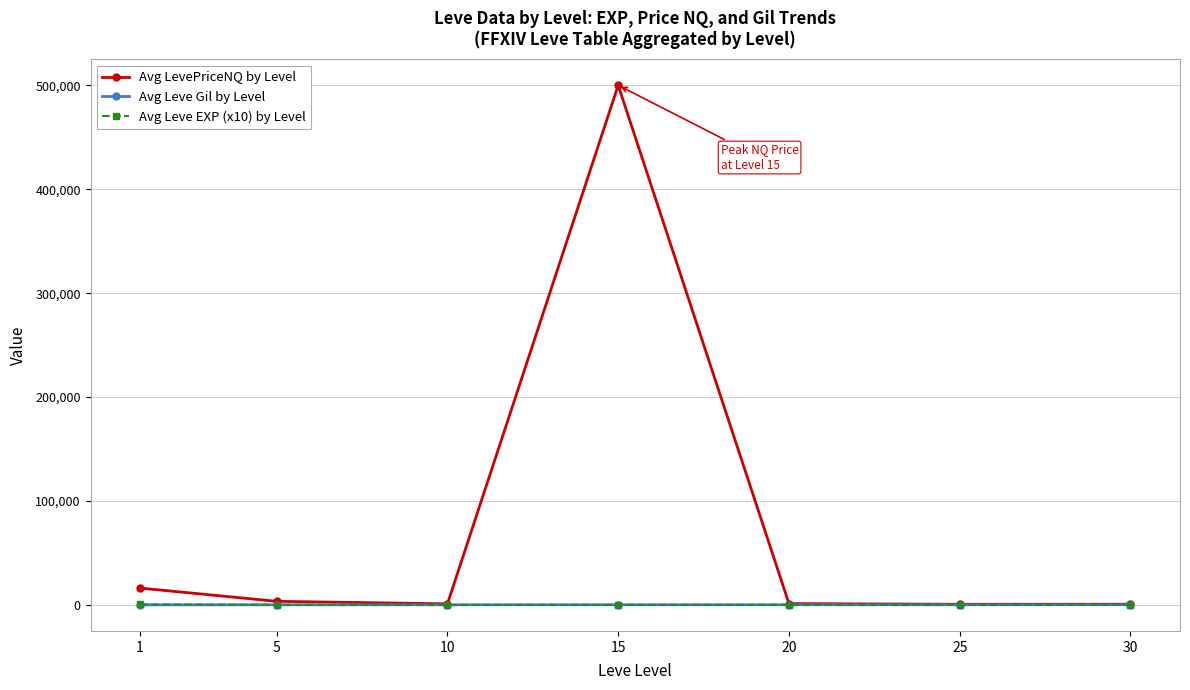

At which category is the sum across all series the highest?

15